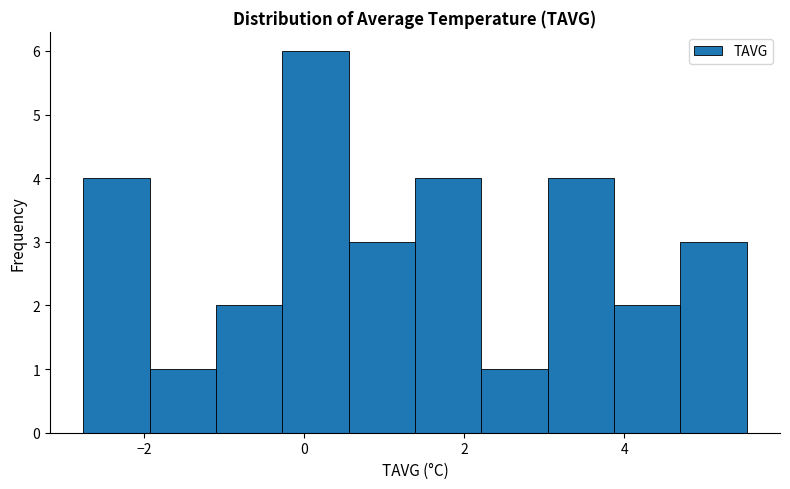

Reading left to right, list every bar in this chart as the range it spans on the x-axis followed by its height. Neither the bar edges nor the heights are printed on the chart, so give them approximately, as read against the axes.

-2.8 to -2.0: 4
-2.0 to -1.2: 1
-1.2 to -0.2: 2
-0.2 to 0.6: 6
0.6 to 1.4: 3
1.4 to 2.2: 4
2.2 to 3.0: 1
3.0 to 3.8: 4
3.8 to 4.8: 2
4.8 to 5.6: 3